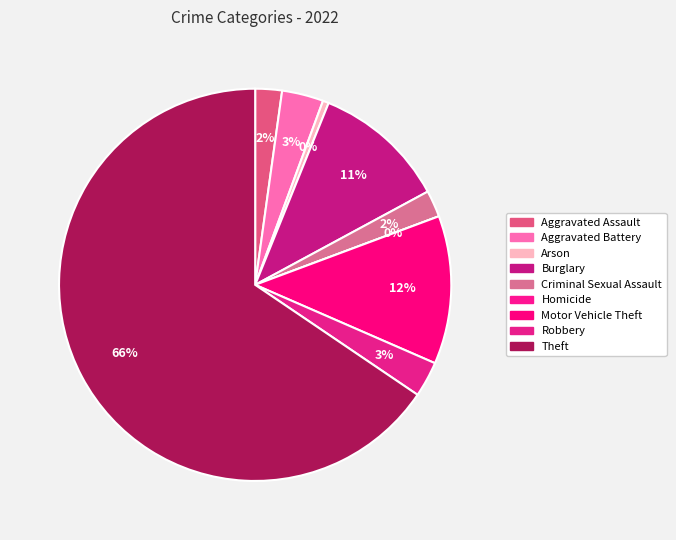

What is the largest slice in the pie chart?

Theft